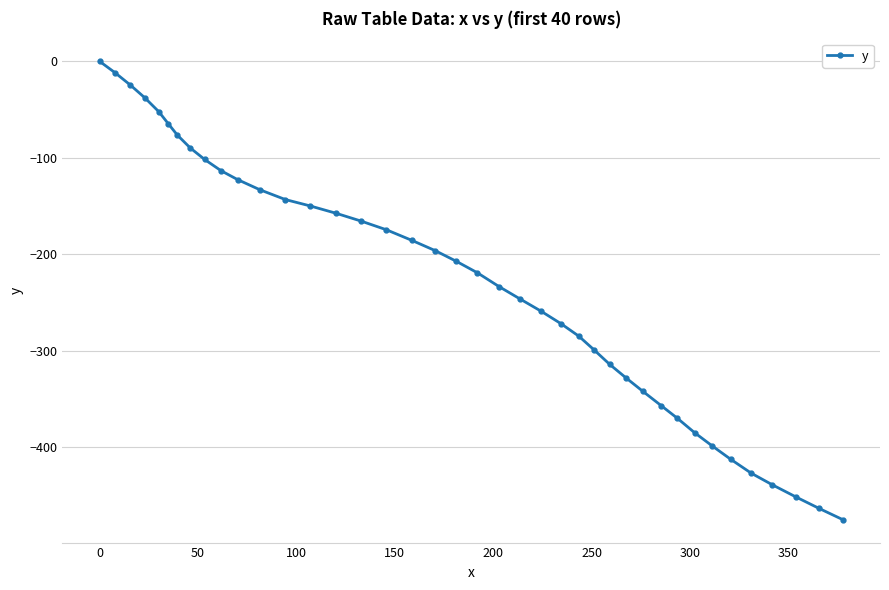

What is the smallest value displayed?

-474.8